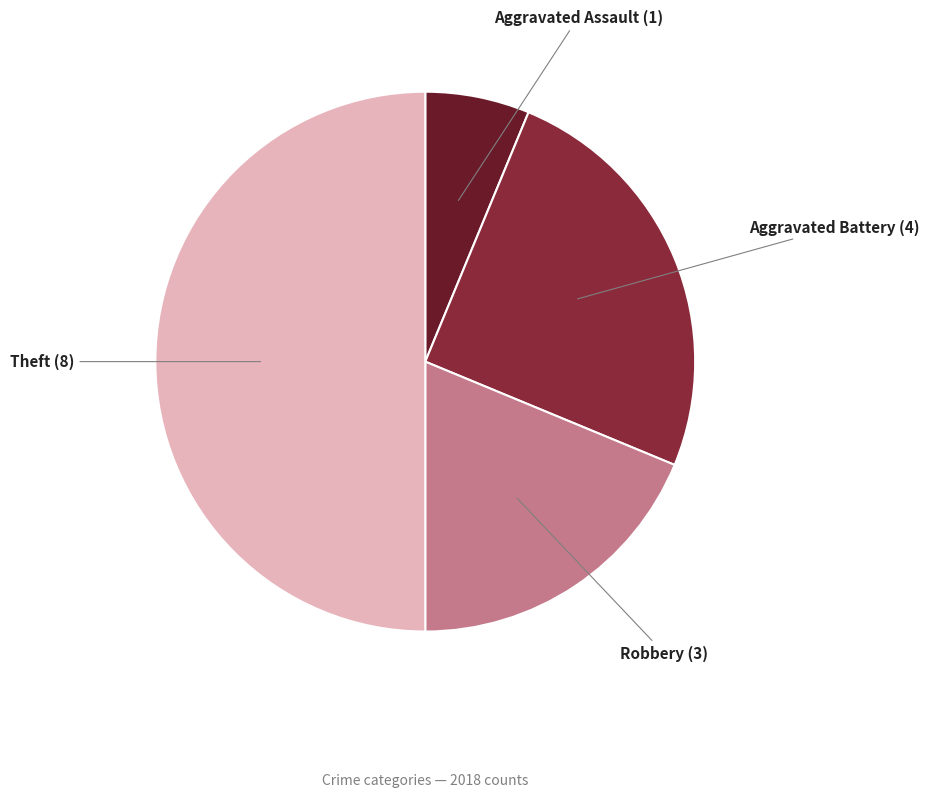

How many slices are in this pie chart?

4